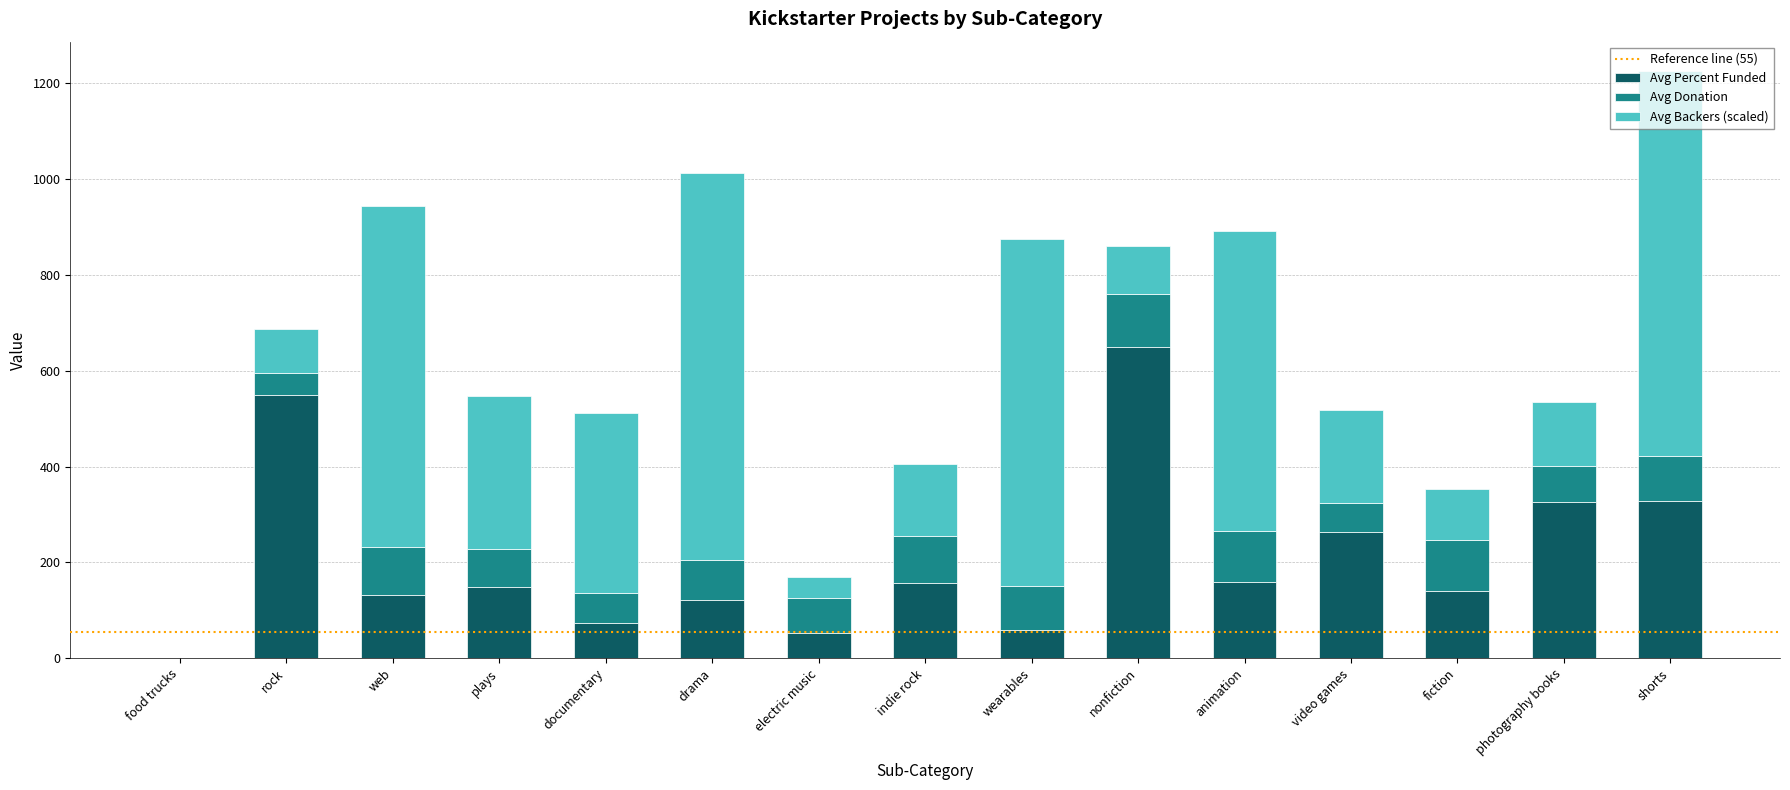

At which label does Avg Percent Funded reach its peak?

nonfiction